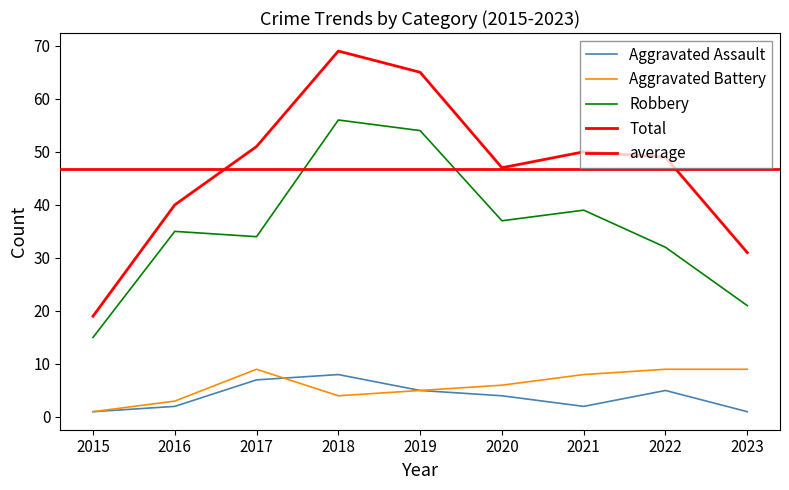

Which series has the largest range (max minus min)?

Total